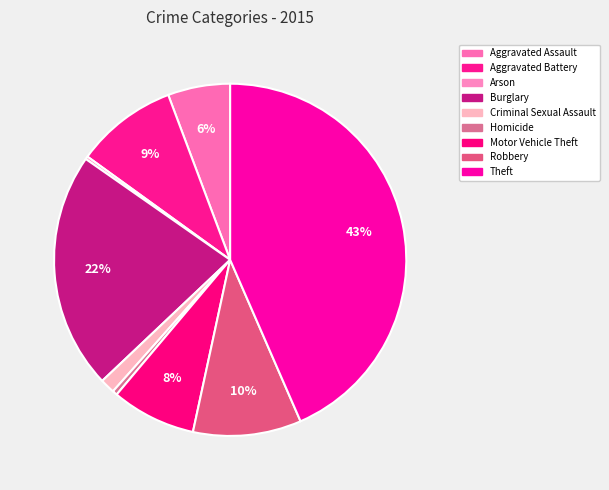

What is the smallest slice in the pie chart?

Arson